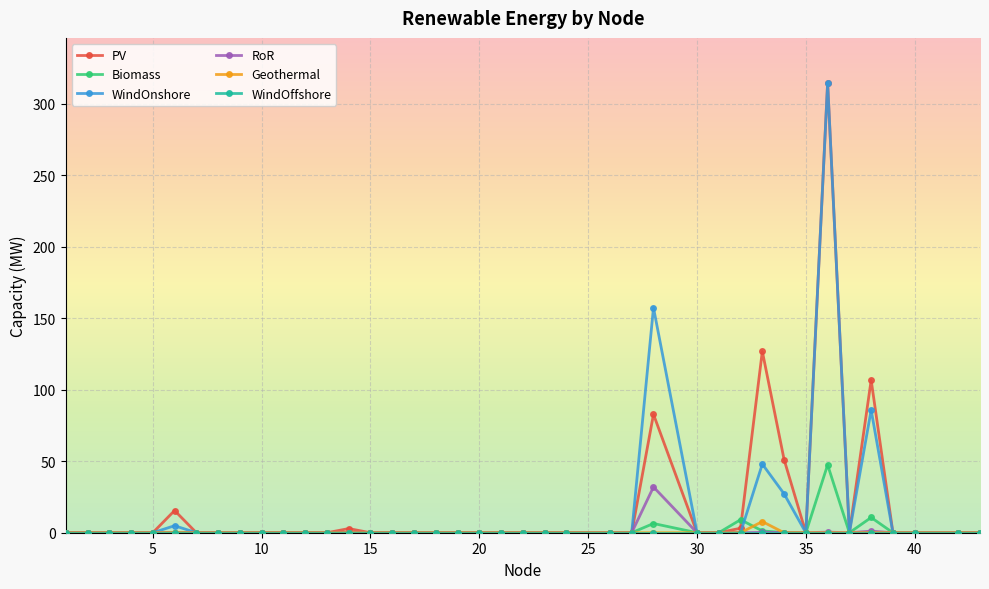

At how many categories does at least one series exceed 40?

5